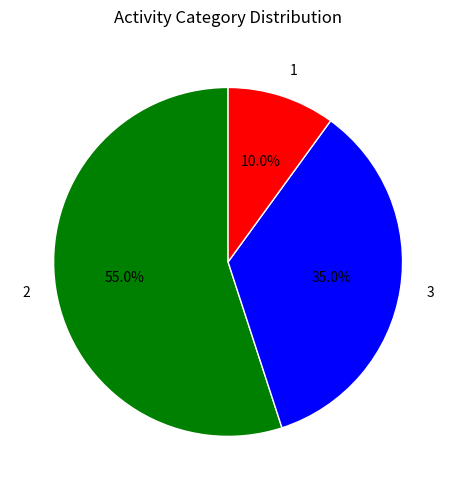

Does 1 represent more than half of the total?

No